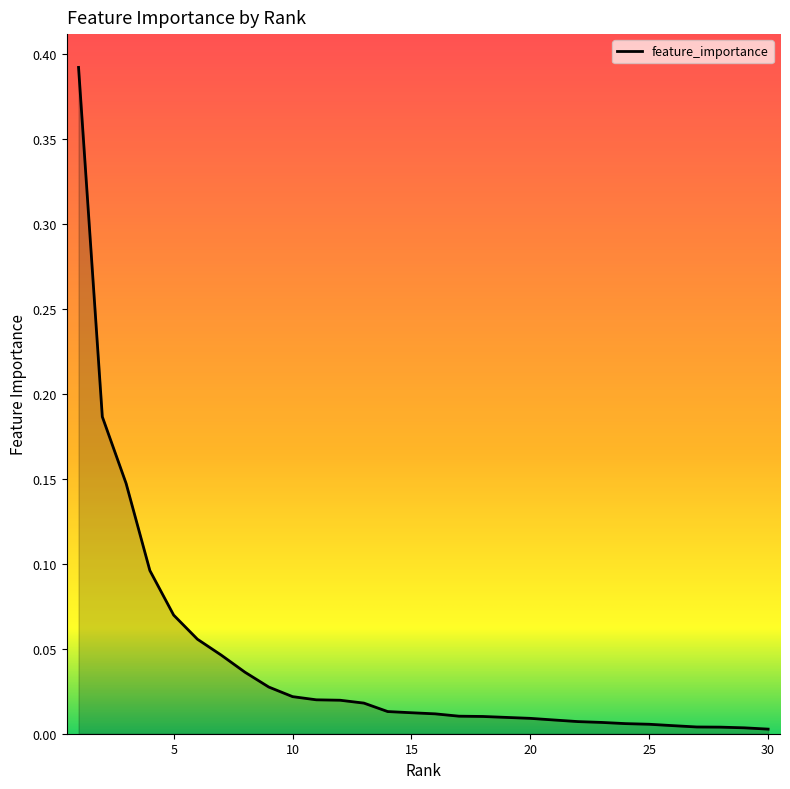

List the labels in order of value, largest first.

1, 2, 3, 4, 5, 6, 7, 8, 9, 10, 11, 12, 13, 14, 15, 16, 17, 18, 19, 20, 21, 22, 23, 24, 25, 26, 27, 28, 29, 30